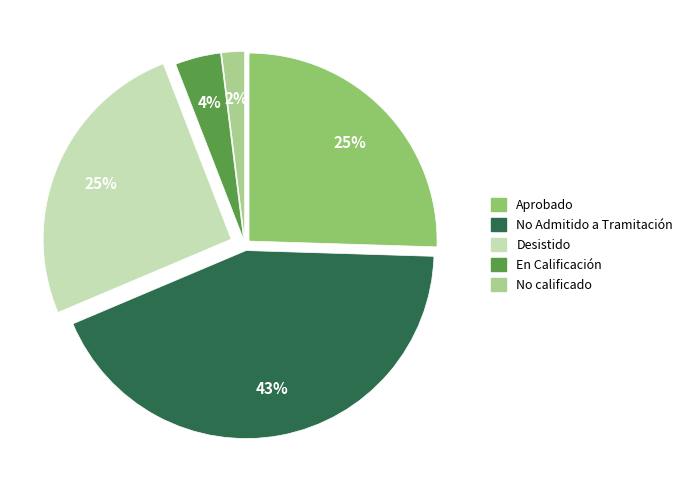

Is No Admitido a Tramitación the majority of the pie?

No